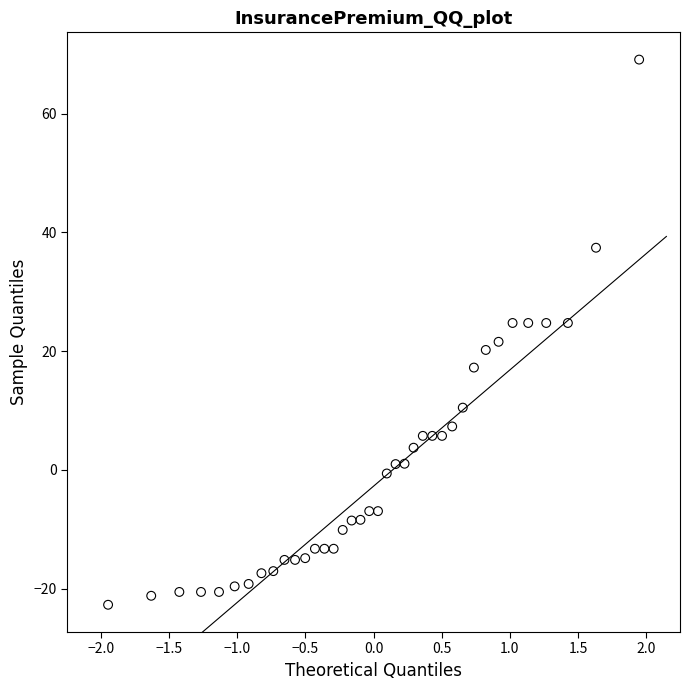

What is the range of X values (max minus min)?

3.9